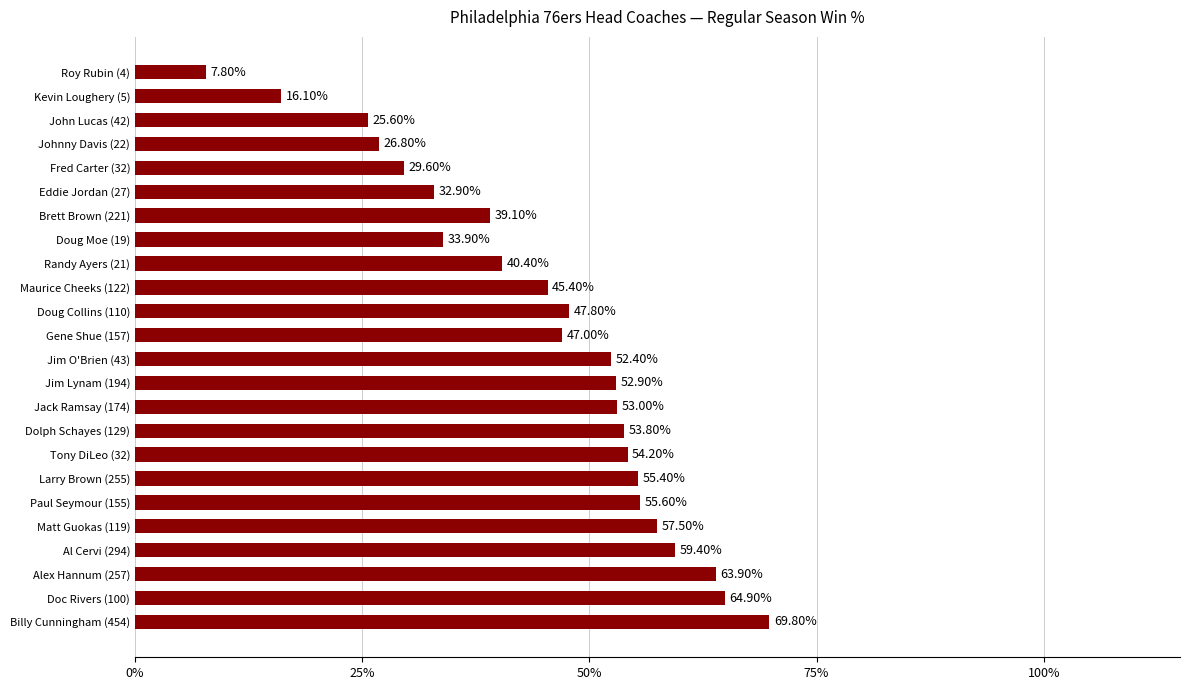

How many values are between 0 and 1?

24